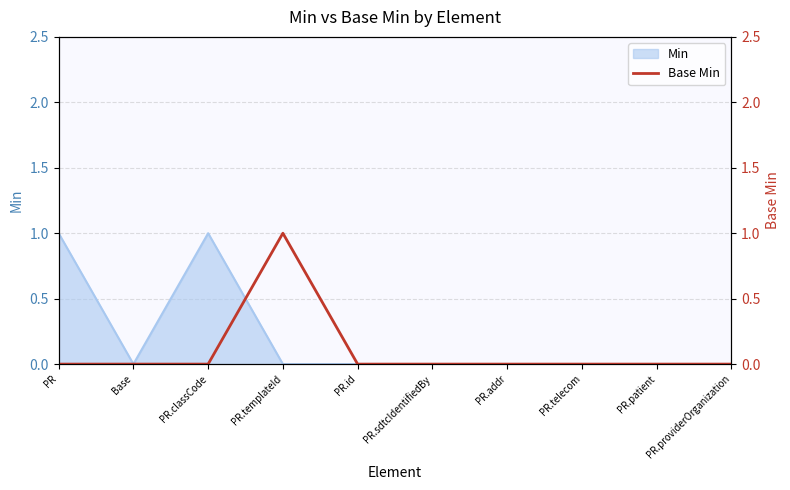

Which category has the lowest value across all series?

PR